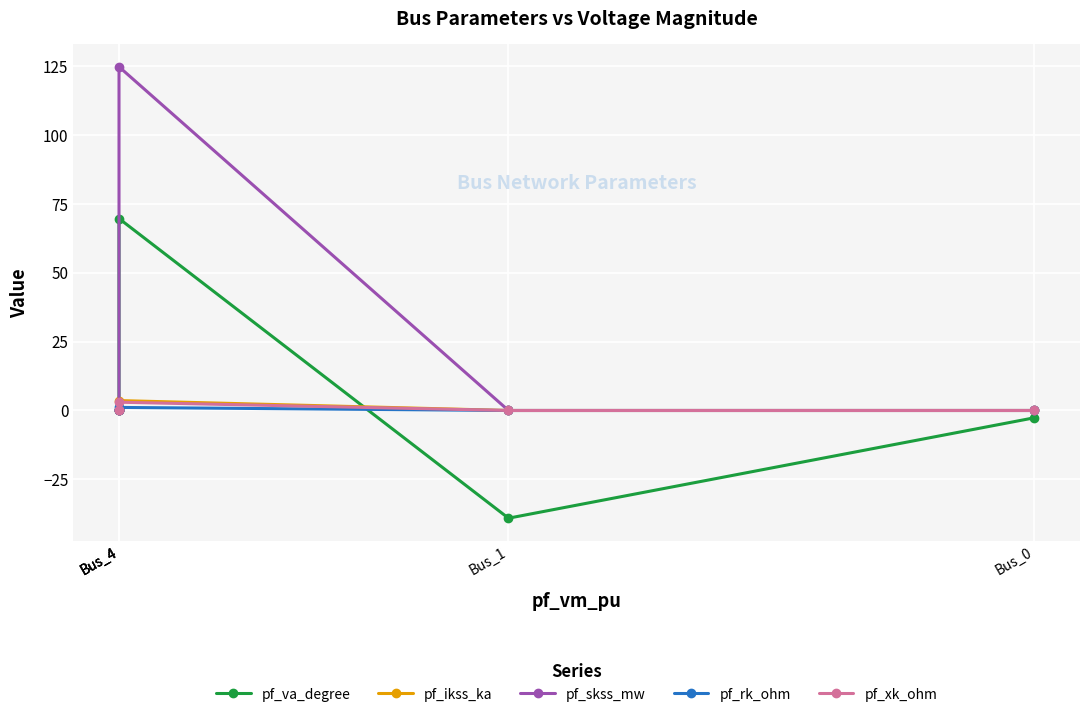

True or false: pf_xk_ohm and pf_va_degree intersect in this chart.

True